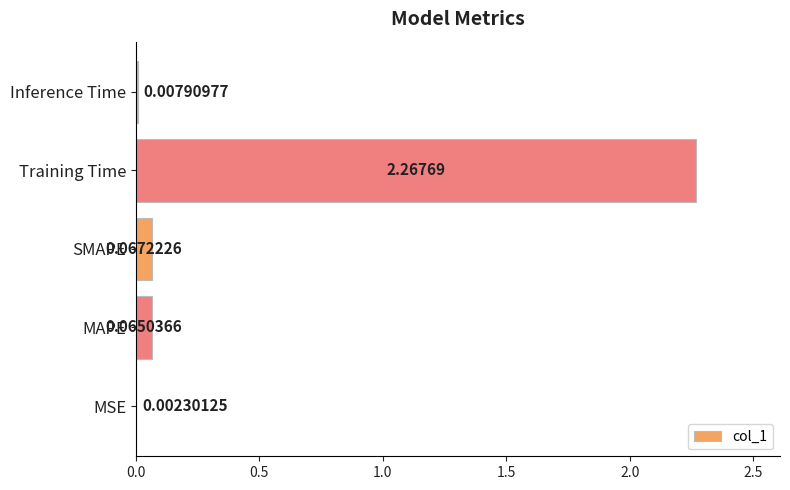

Between SMAPE and Inference Time, which is larger?

SMAPE